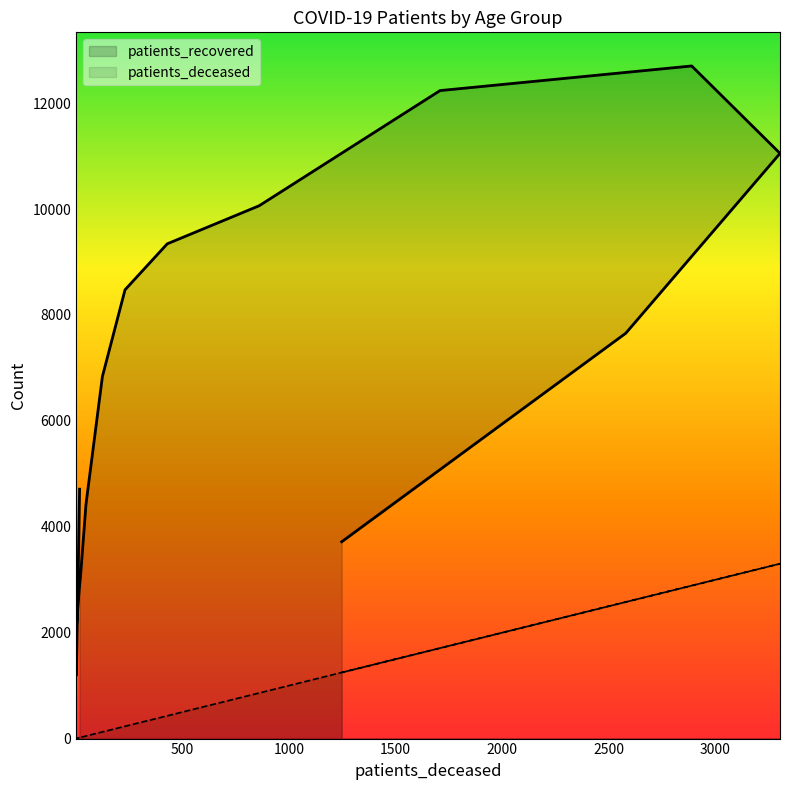

True or false: patients_deceased and patients_recovered intersect in this chart.

False